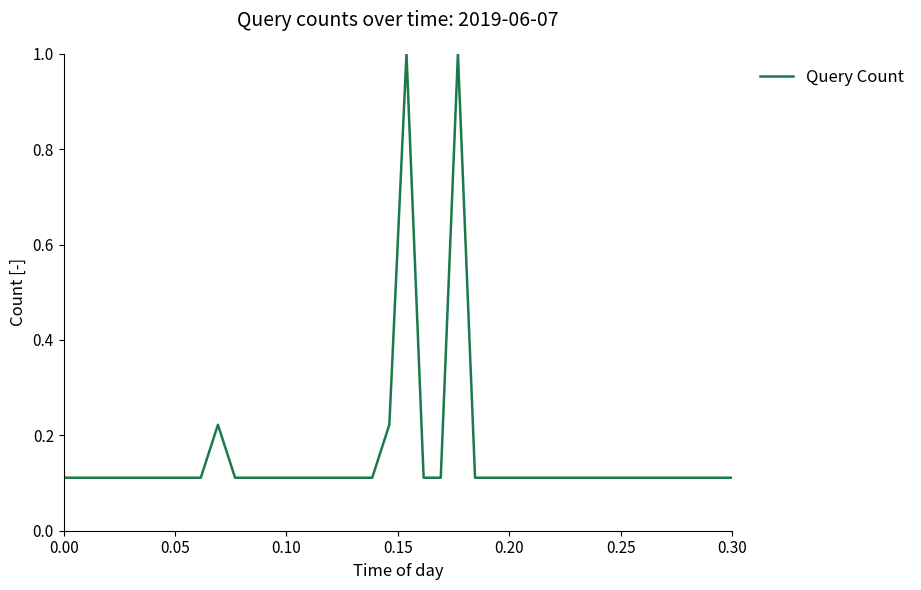

What is the maximum value shown in the chart?

1.0